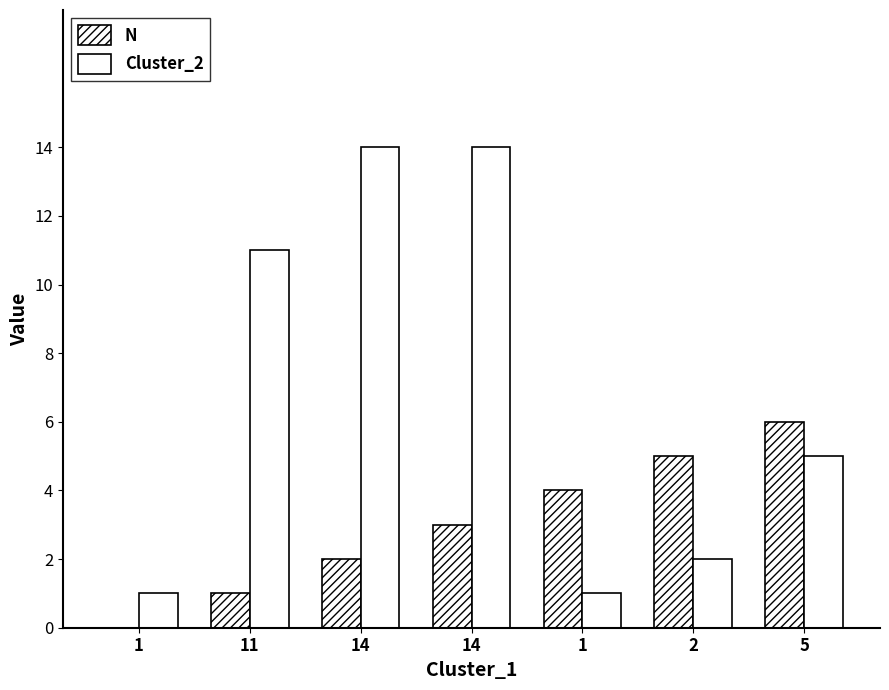

Rank the series at 14 from lowest to highest value.

N, Cluster_2